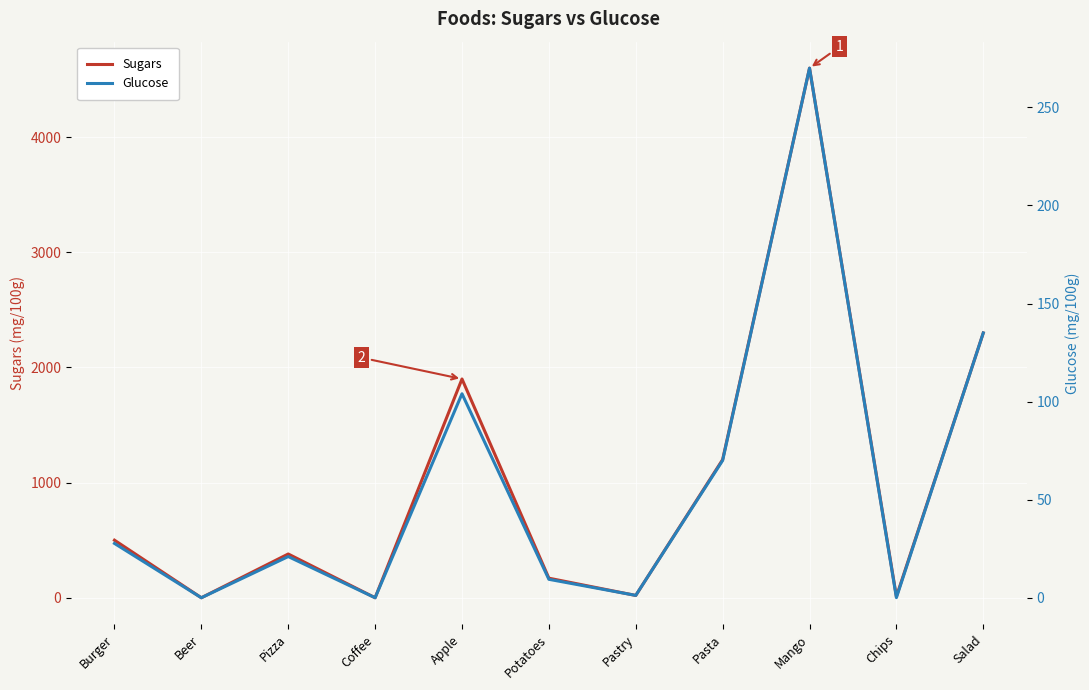

Read the Sugars value at Apple.

1900